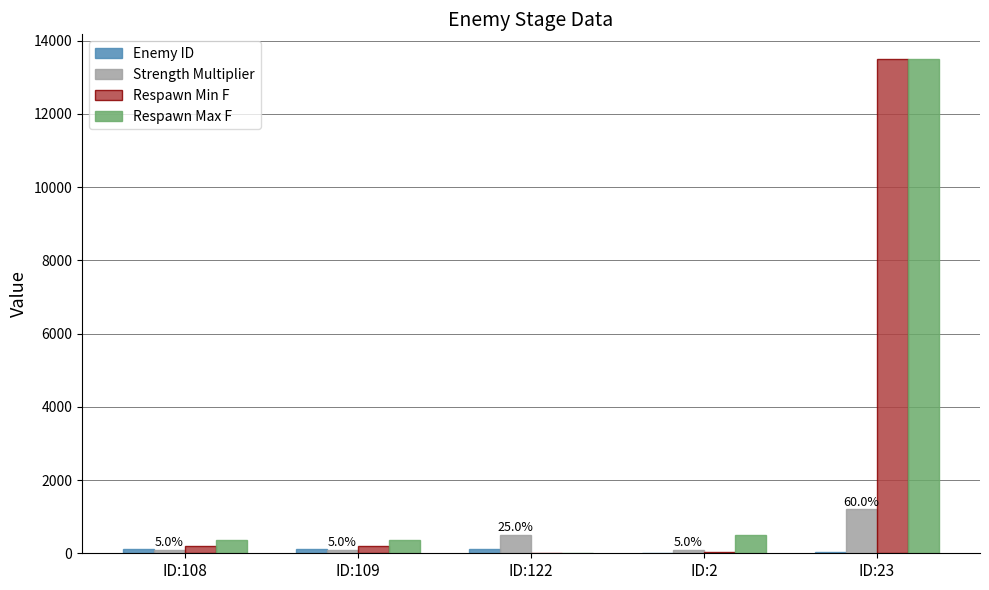

At which label does Respawn Min F reach its peak?

ID:23